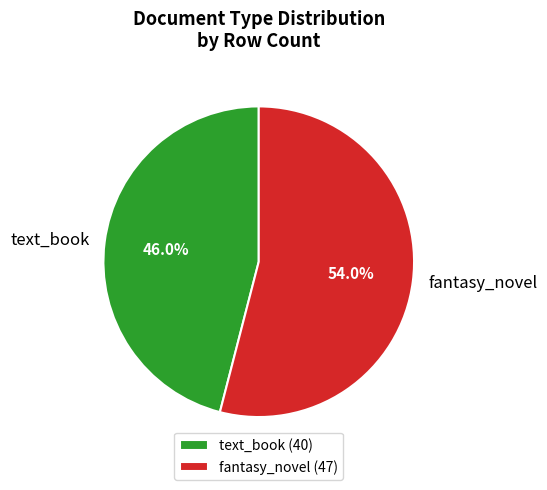

Is fantasy_novel the majority of the pie?

Yes